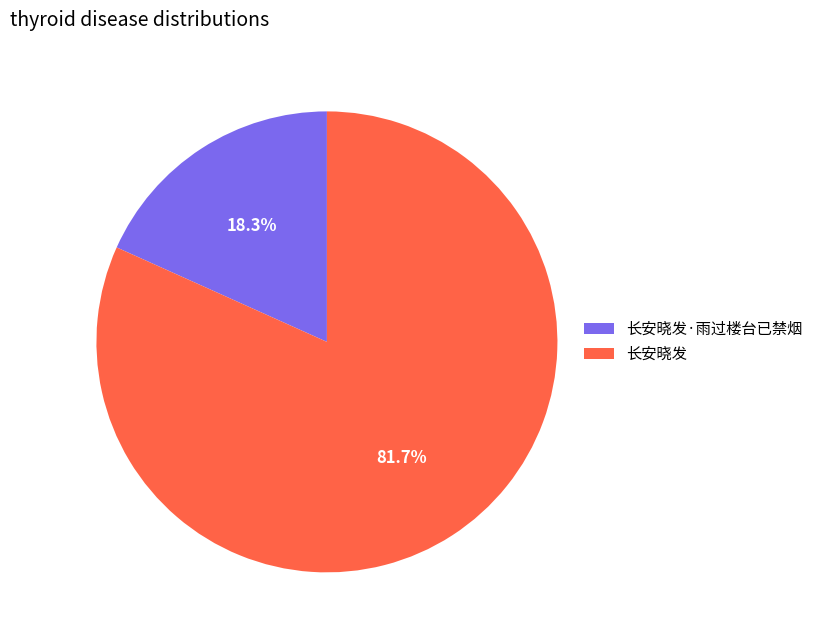

Rank the categories by value from highest to lowest.

长安晓发, 长安晓发·雨过楼台已禁烟